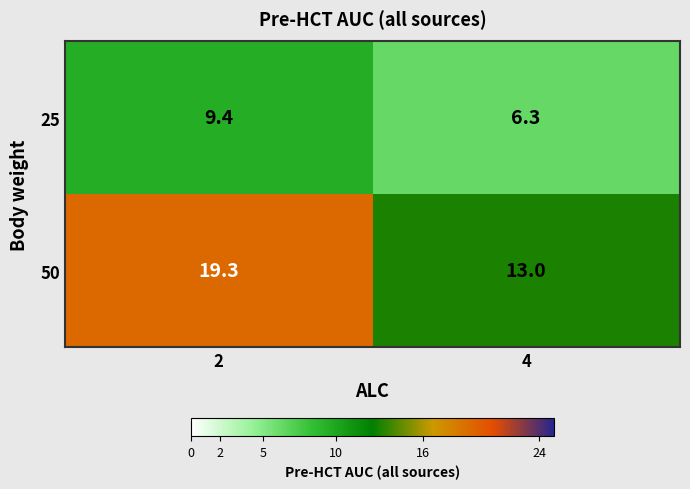

Which series has the largest total across all categories?

50